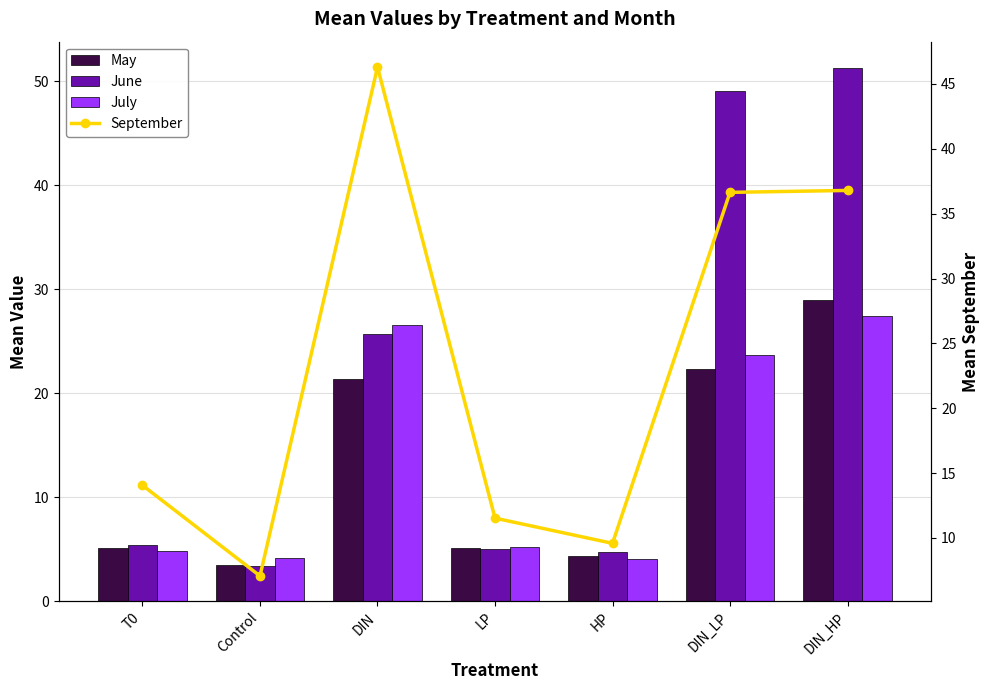

What is the label of the 2nd bar from the left?

Control